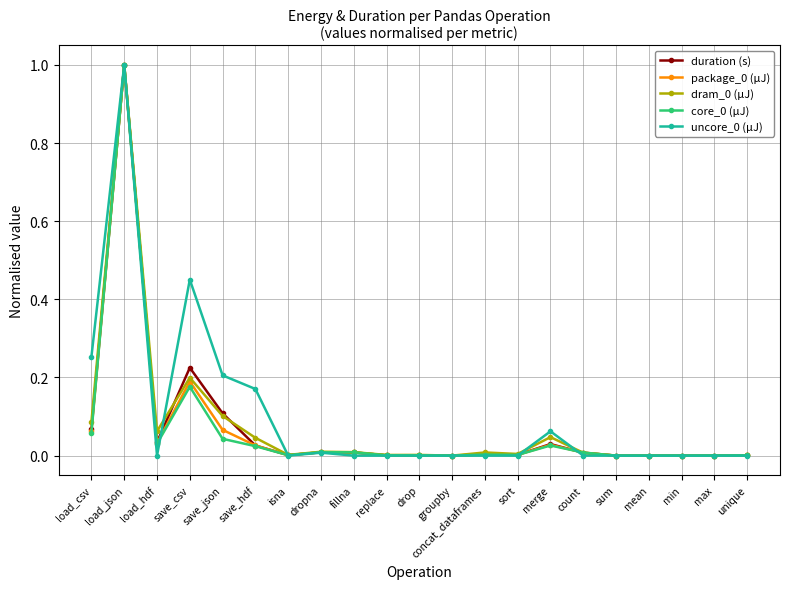

In package_0 (µJ), how many points are higher than both neighbors (excluding endpoints)?

6